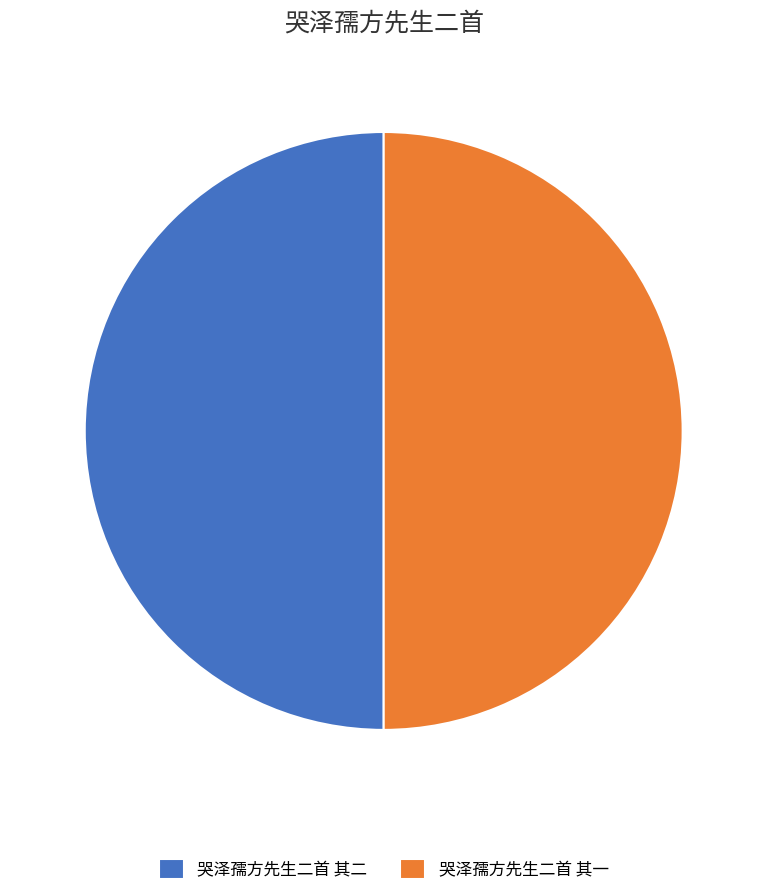

Is it true that 哭泽孺方先生二首 其二 is 43% of the pie?

False